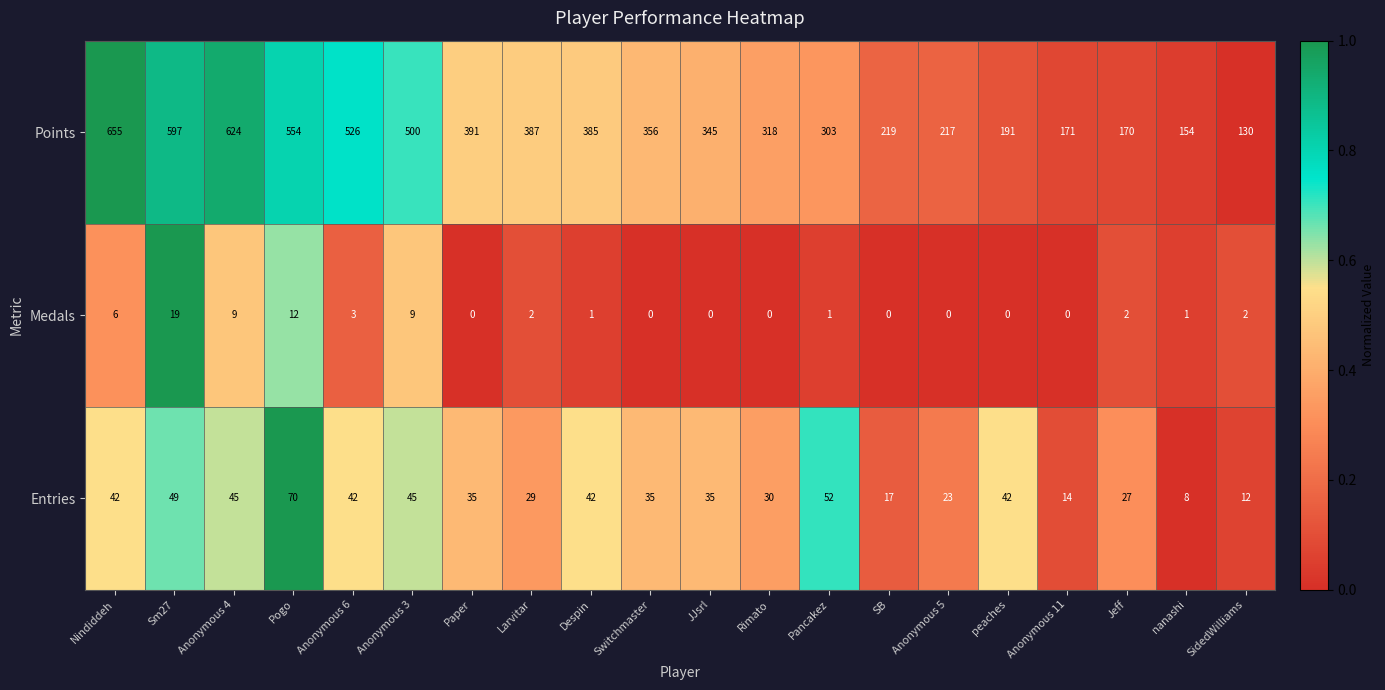

True or false: Entries has a value of 20 at Anonymous 6.

False